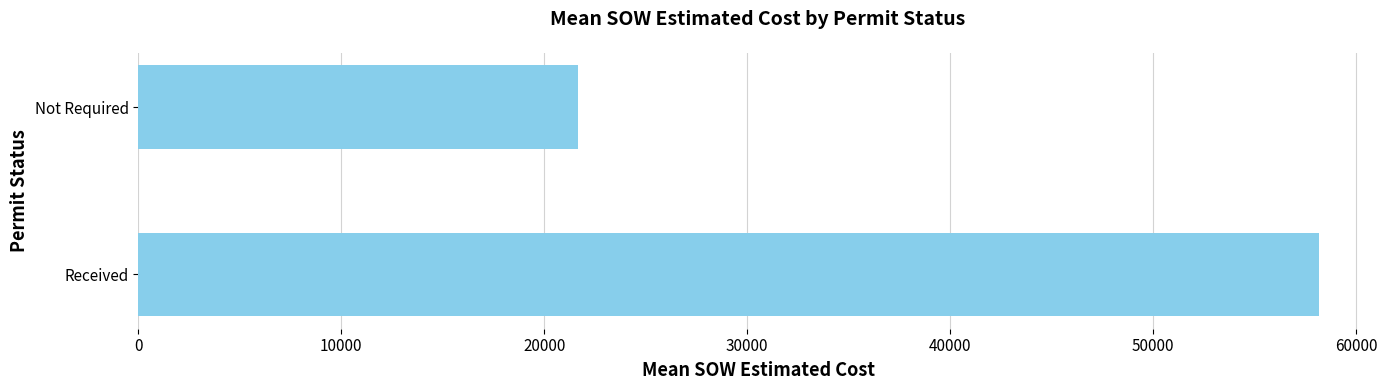

The value at Received is 81107.2. True or false?

False